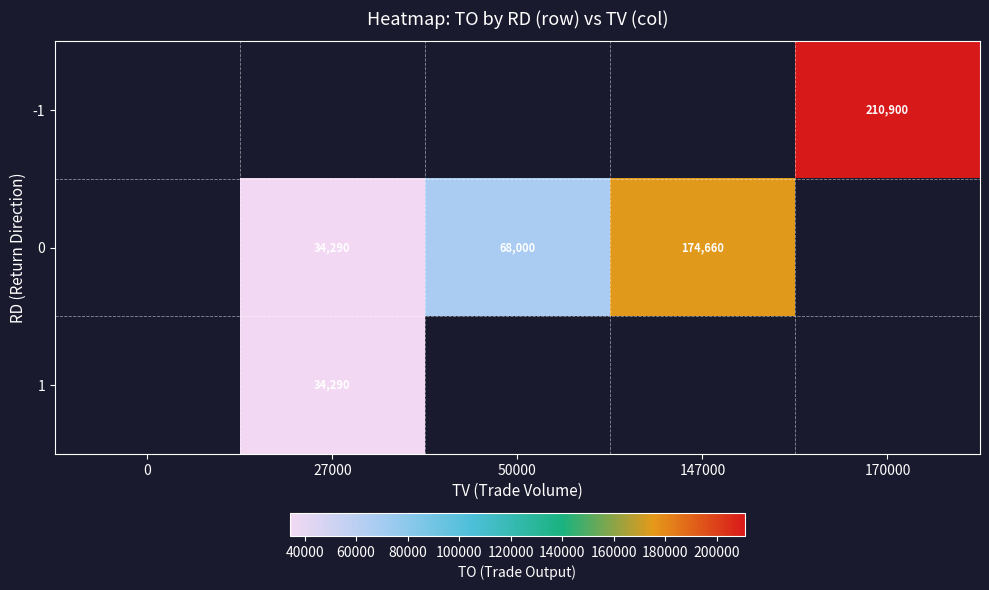

True or false: -1 has a value of 117283.2 at 170000.

False